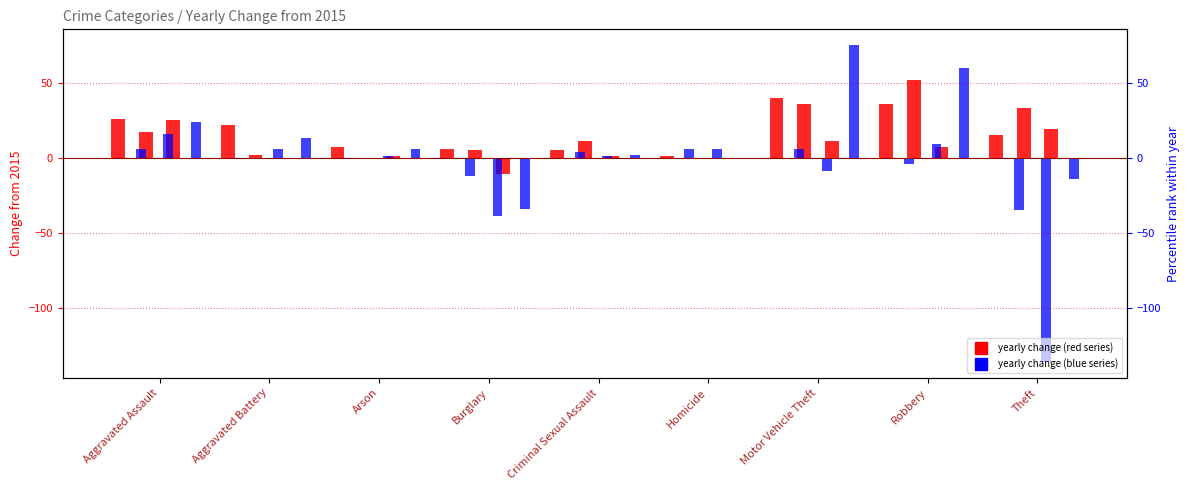

The value of Change 2016 vs 2015 (red) at Arson is 7. True or false?

True